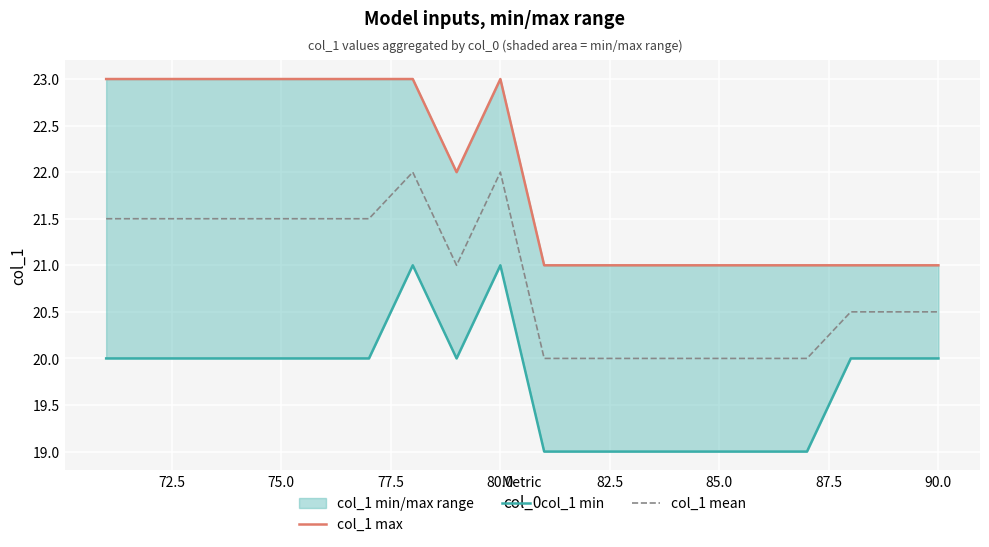

Reading left to right, list all the values displayed in this chart.

col_1 max: 23.0	23.0	23.0	23.0	23.0	23.0	23.0	23.0	22.0	23.0	21.0	21.0	21.0	21.0	21.0	21.0	21.0	21.0	21.0	21.0
col_1 min: 20.0	20.0	20.0	20.0	20.0	20.0	20.0	21.0	20.0	21.0	19.0	19.0	19.0	19.0	19.0	19.0	19.0	20.0	20.0	20.0
col_1 mean: 21.5	21.5	21.5	21.5	21.5	21.5	21.5	22.0	21.0	22.0	20.0	20.0	20.0	20.0	20.0	20.0	20.0	20.5	20.5	20.5